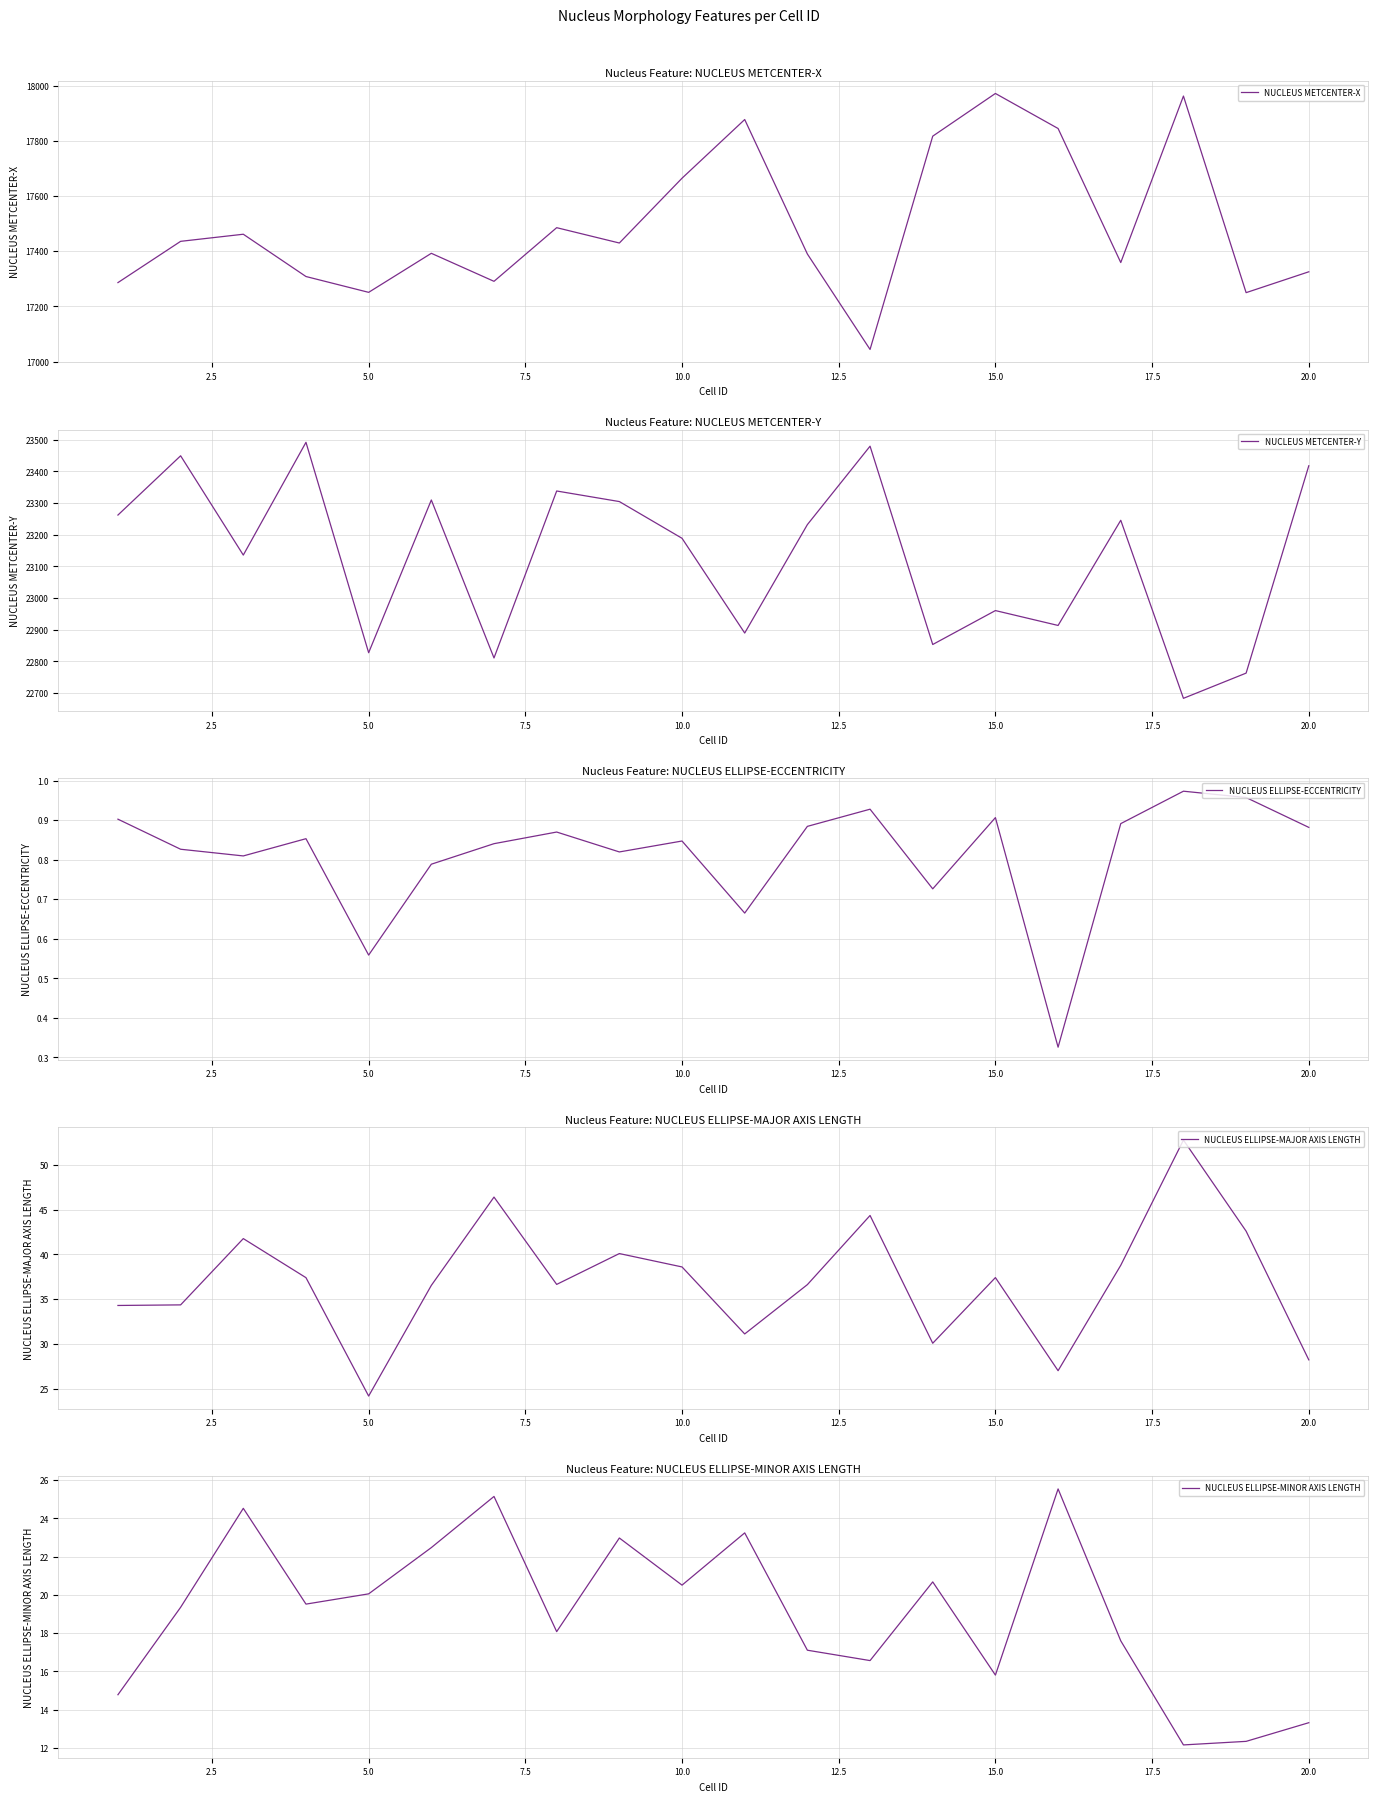

What is the highest value of the NUCLEUS METCENTER-X series?

17971.5